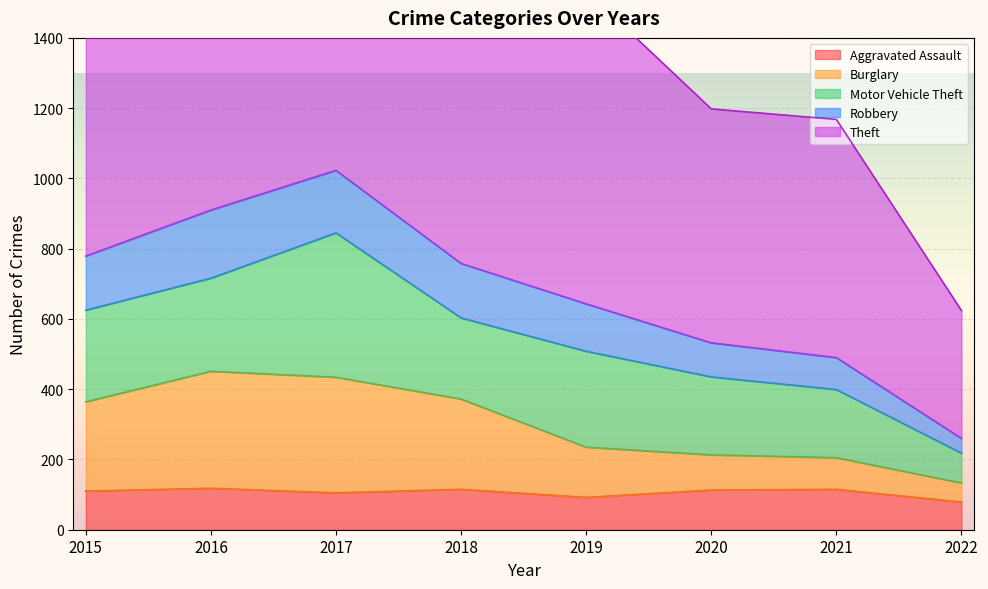

The Aggravated Assault series shows 118 at 2016. True or false?

True